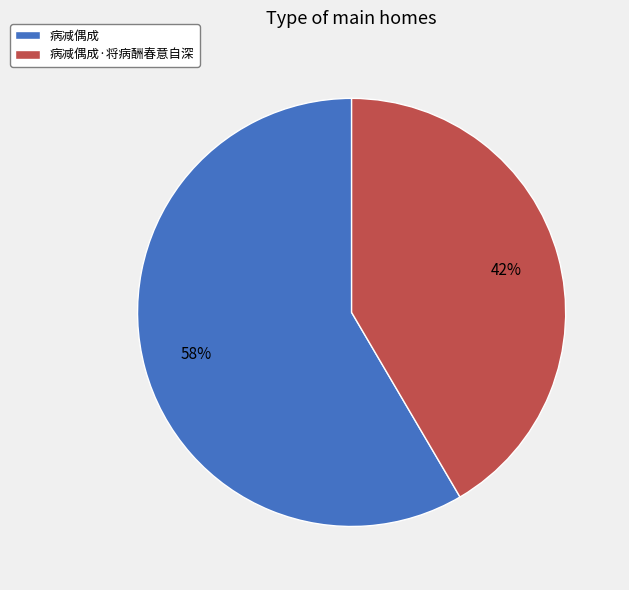

Rank the categories by value from highest to lowest.

病减偶成, 病减偶成·将病酬春意自深